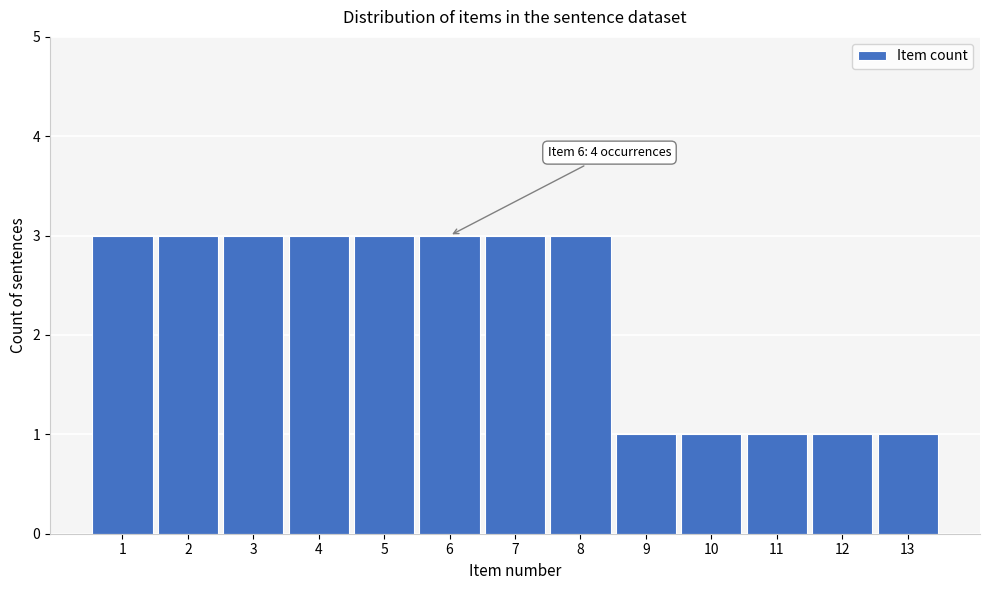

Reading left to right, extract all data points from this chart.

1=3	2=3	3=3	4=3	5=3	6=3	7=3	8=3	9=1	10=1	11=1	12=1	13=1